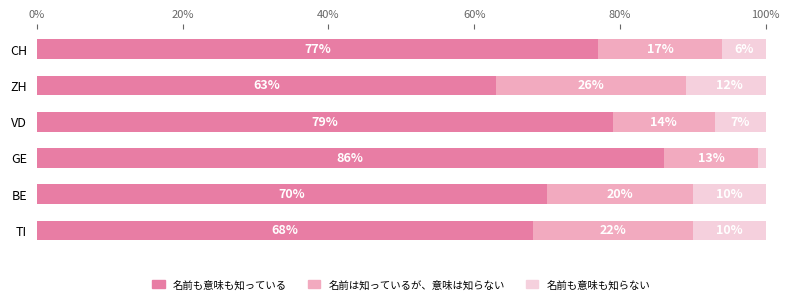

What is the approximate value of 名前も意味も知っている at TI, to the nearest 10?

70